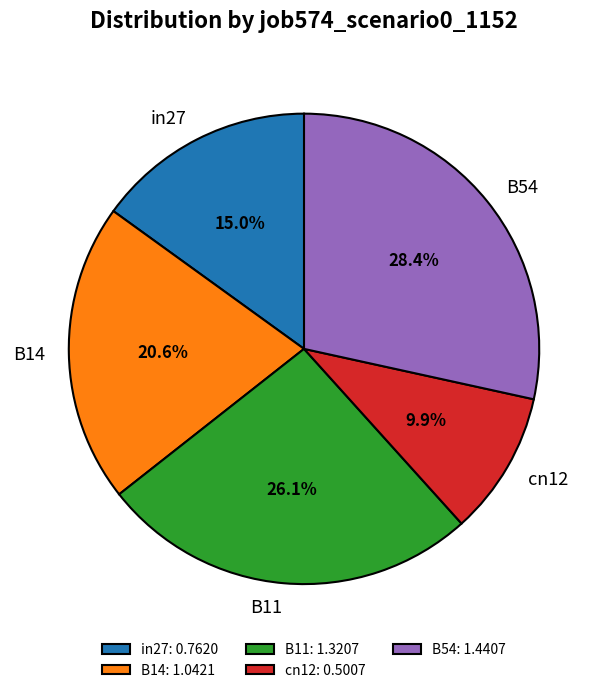

Rank the categories by value from highest to lowest.

B54, B11, B14, in27, cn12